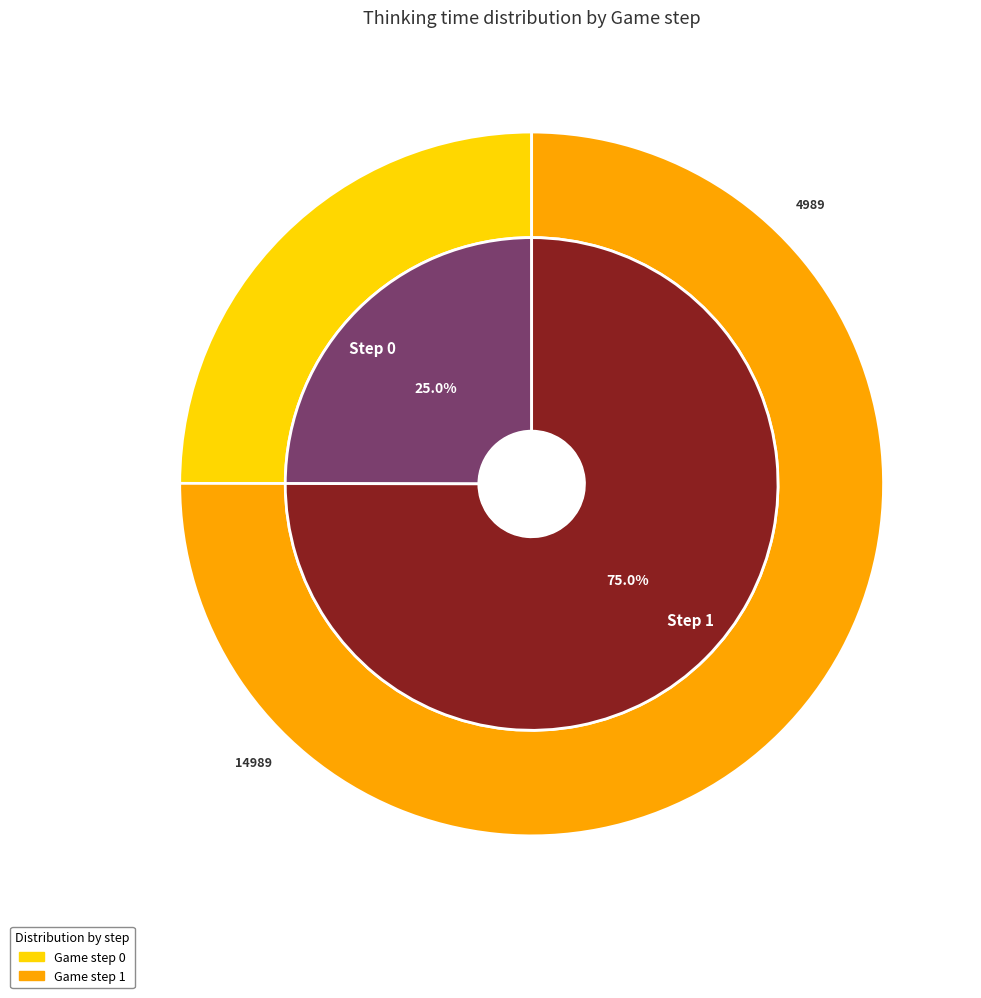

To the nearest percent, what is the difference between the 1 and 0 slice percentages?

50%